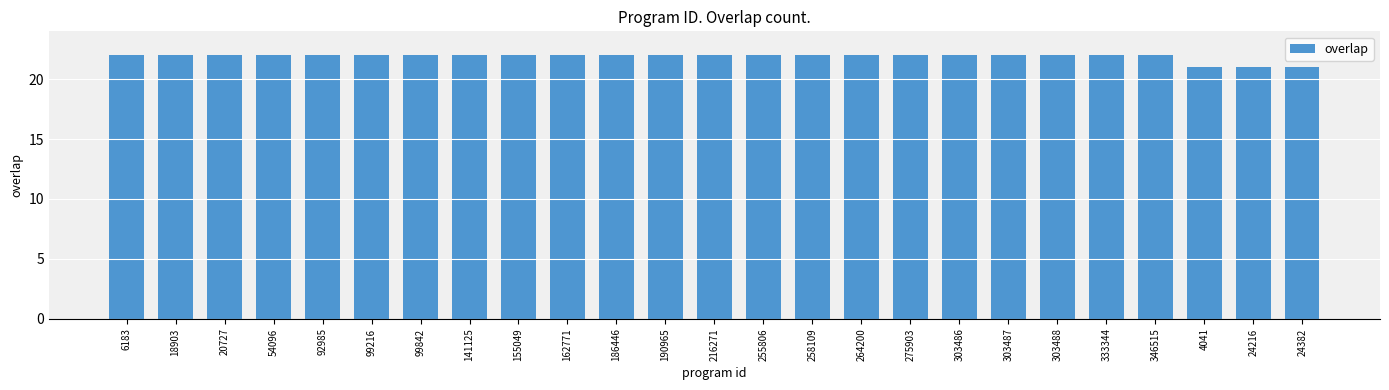

What is the minimum value shown in the chart?

21